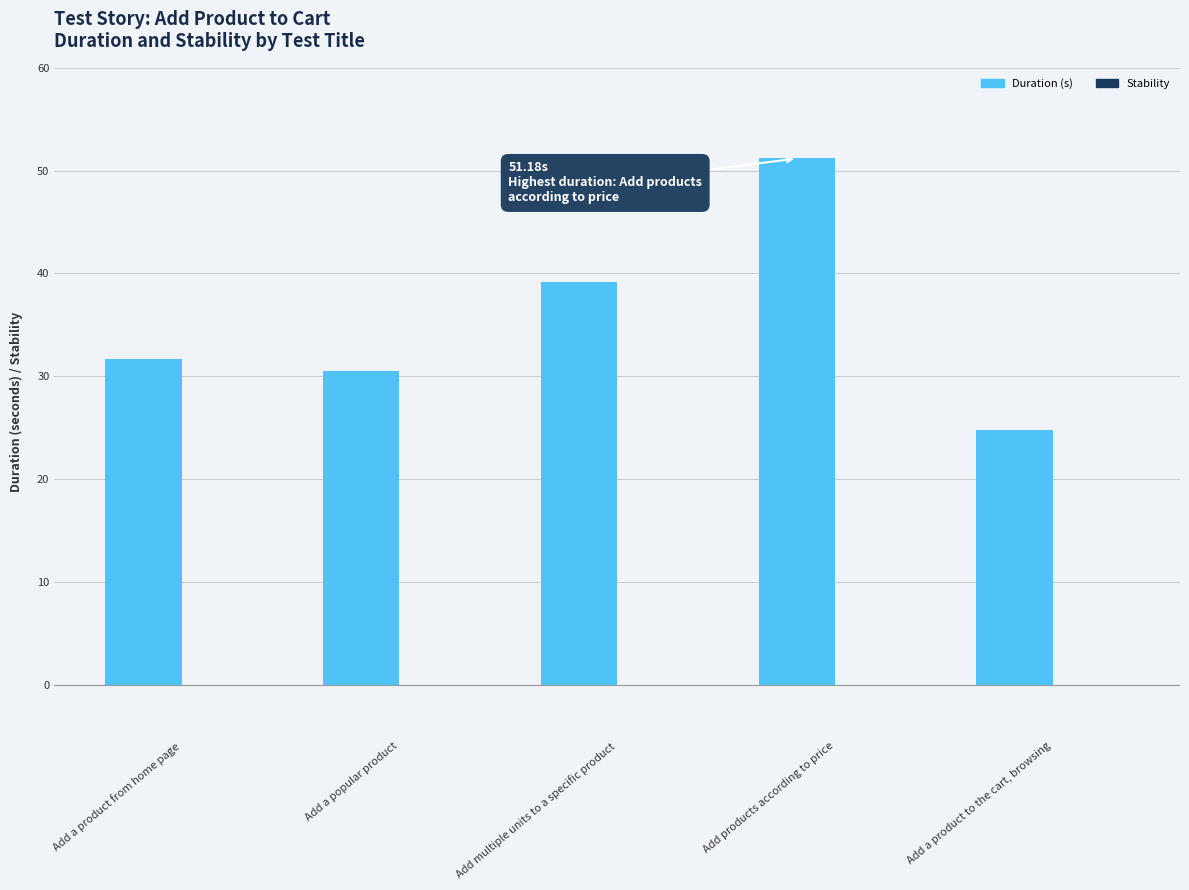

What is the average value?

35.5